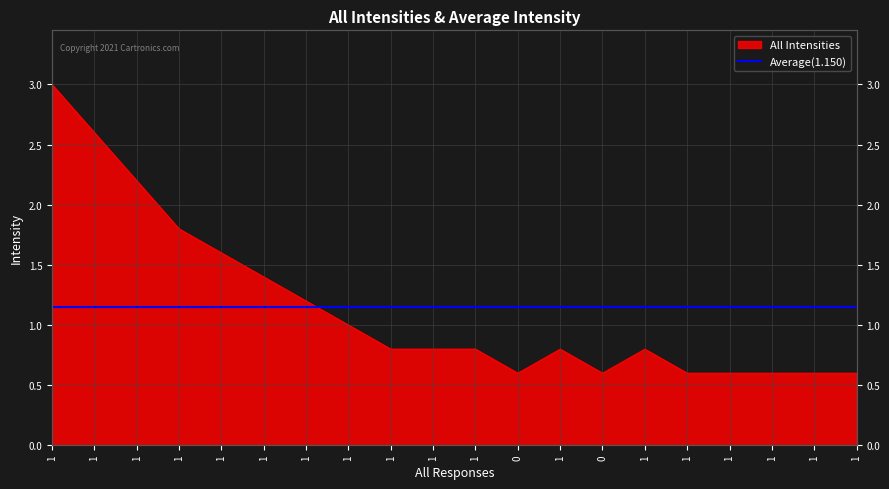

Rank the categories by value from highest to lowest.

1, 1, 1, 1, 1, 1, 1, 1, 1, 1, 1, 1, 1, 0, 0, 1, 1, 1, 1, 1